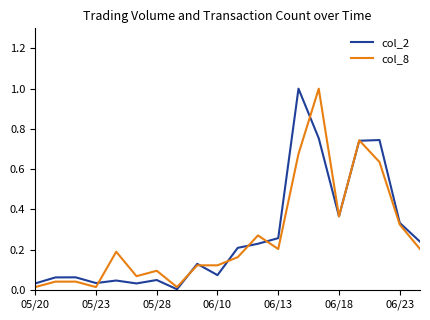

How many categories are shown in the chart?

20